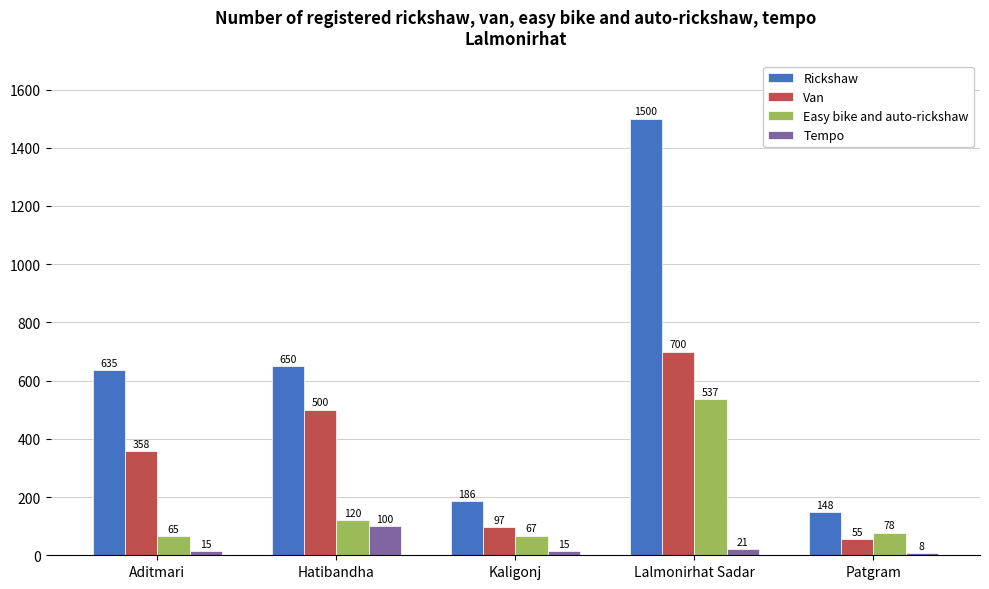

What is the difference between the maximum and minimum values in the Van series?

645